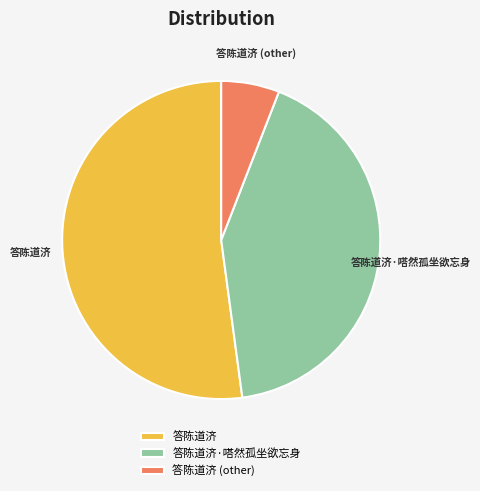

What is the majority slice?

答陈道济